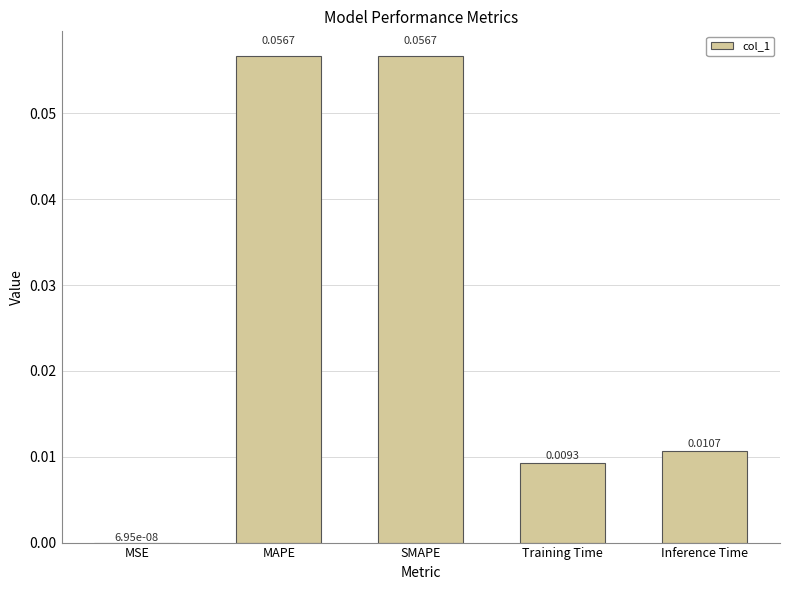

At which label is the value closest to 0?

MSE